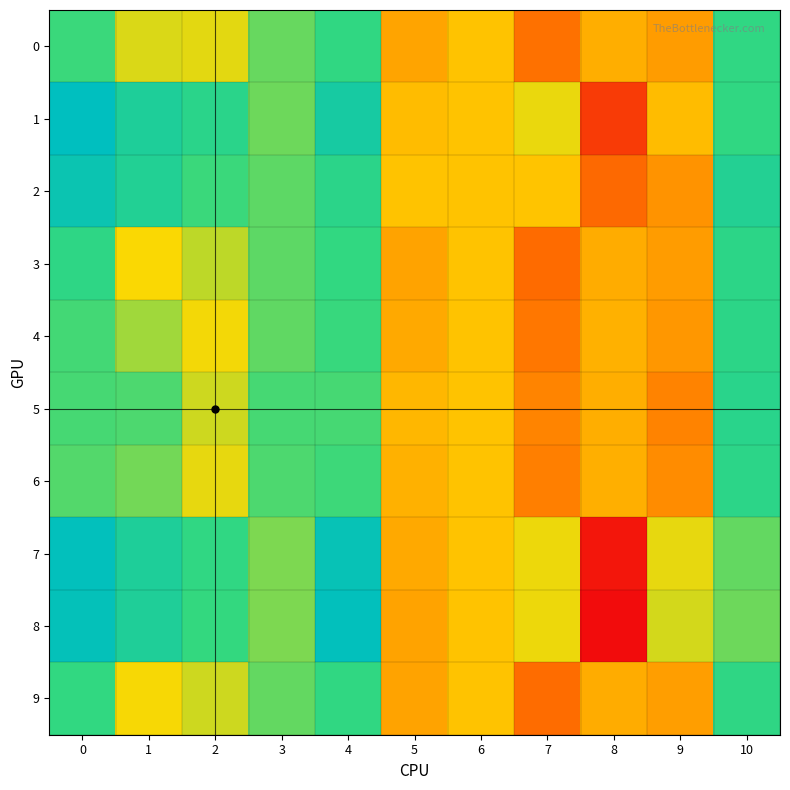

List the series in order of their peak value, lowest first.

0, 9, 4, 3, 6, 5, 2, 7, 8, 1